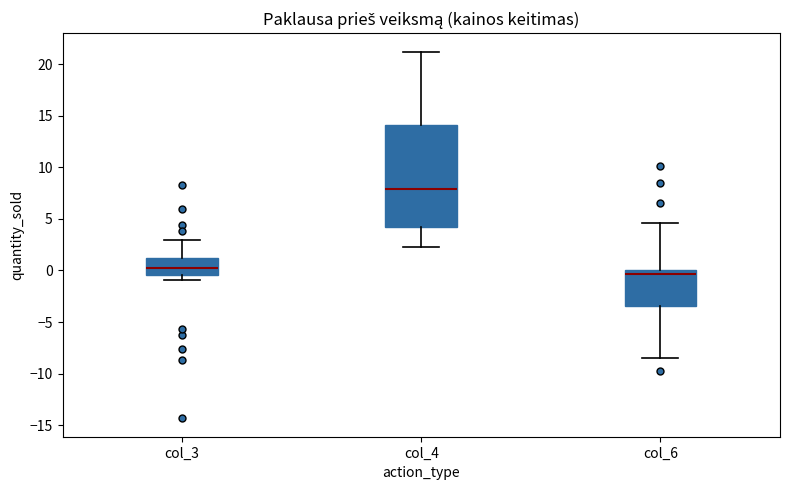

Where is the upper edge of the box for col_3 on the y-axis? The values are not printed on the chart, so give them approximately, as read against the axis.

1.0